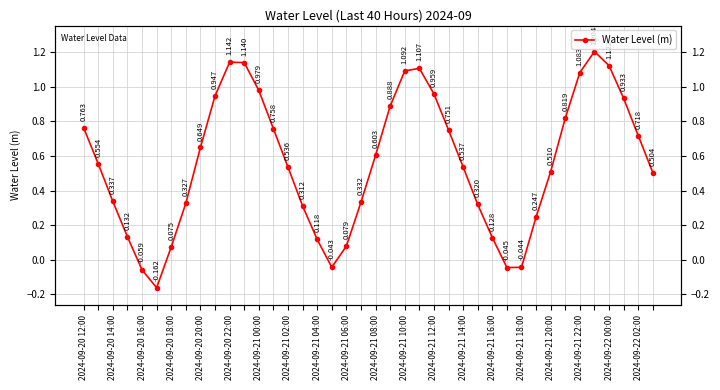

How many lines are shown in the chart?

1